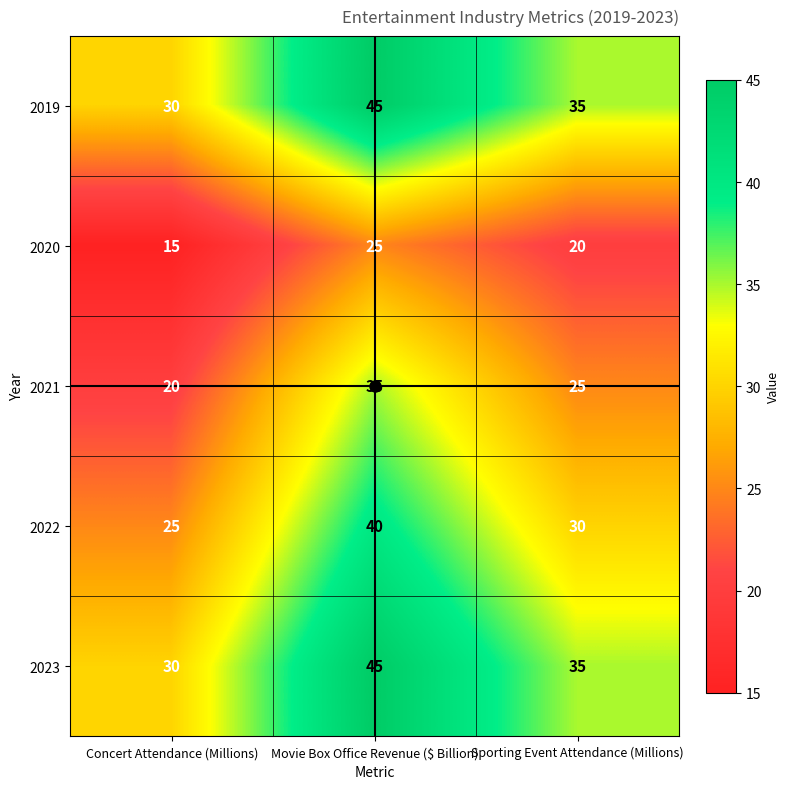

What is the approximate value of 2020 at Sporting Event Attendance (Millions), to the nearest 5?

20